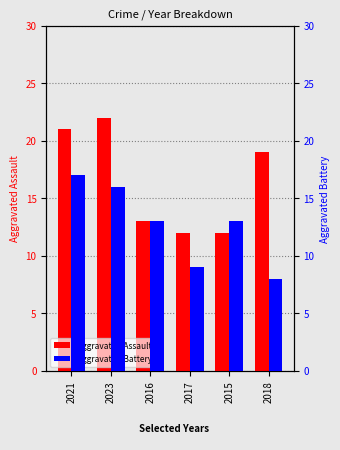

List the labels in order of Aggravated Battery value, largest first.

2021, 2023, 2016, 2015, 2017, 2018